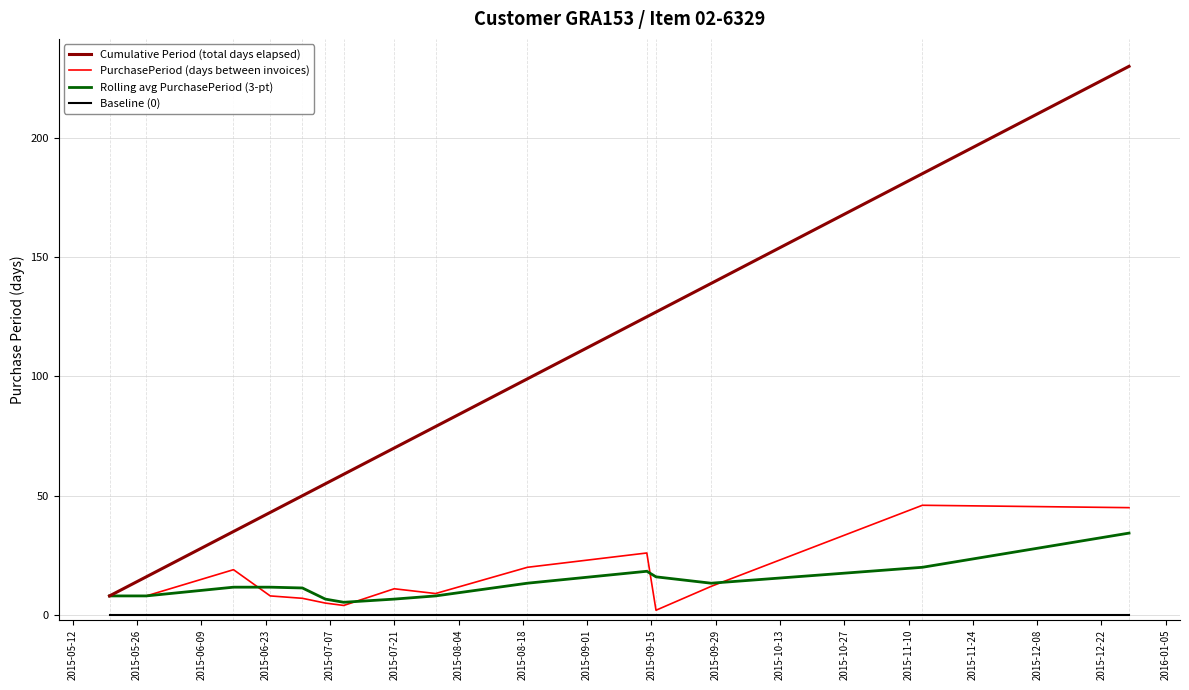

Which series has the widest spread of values?

Cumulative Period (total days elapsed)